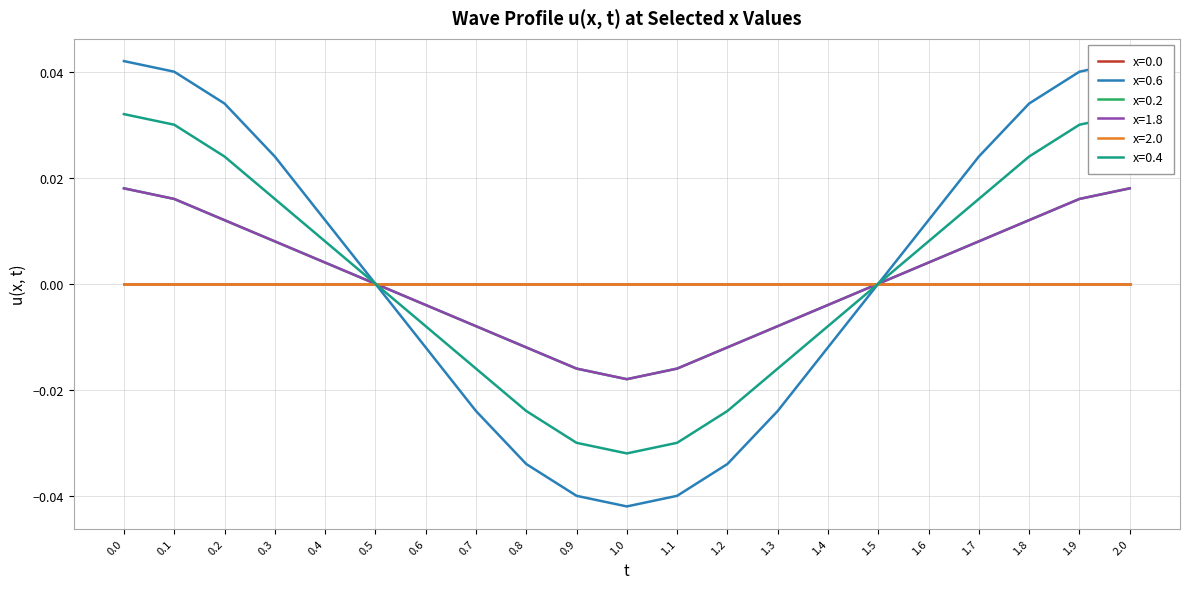

Rank the categories by x=0.2 value from highest to lowest.

0.0, 2.0, 0.1, 1.9, 0.2, 1.8, 0.3, 1.7, 0.4, 1.6, 0.5, 1.5, 0.6, 1.4, 0.7, 1.3, 0.8, 1.2, 0.9, 1.1, 1.0